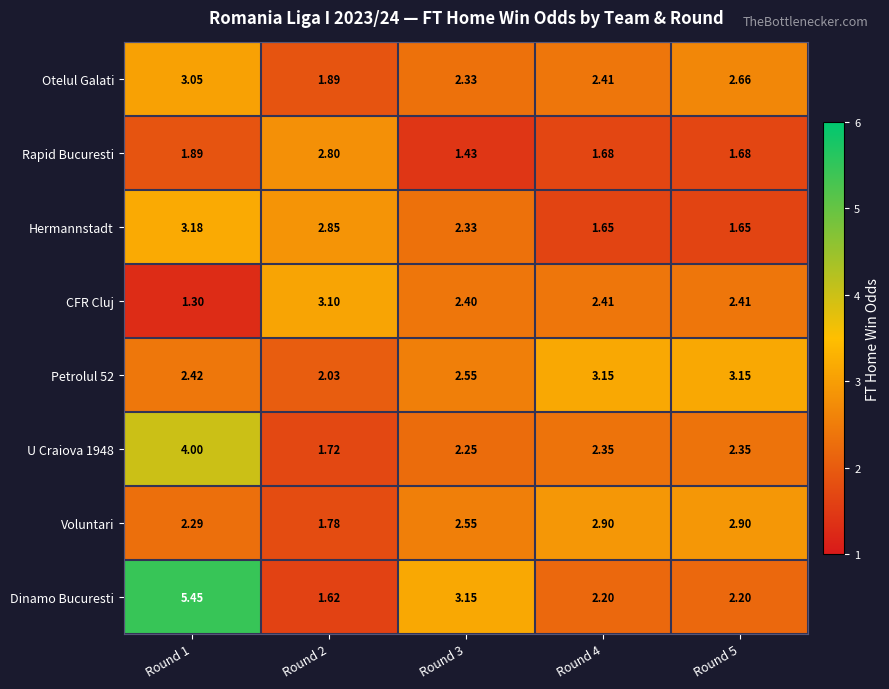

Count the number of data series in this chart.

8